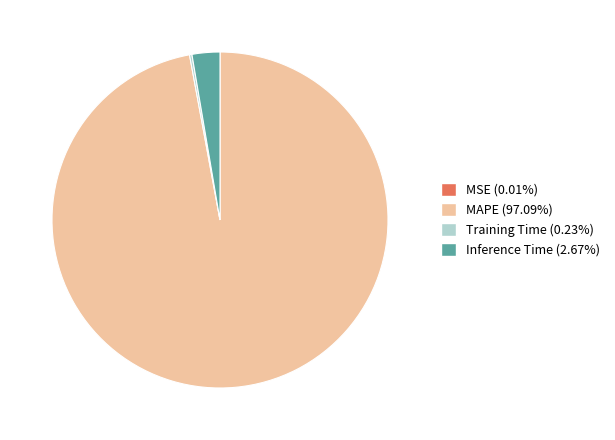

What is the majority slice?

MAPE